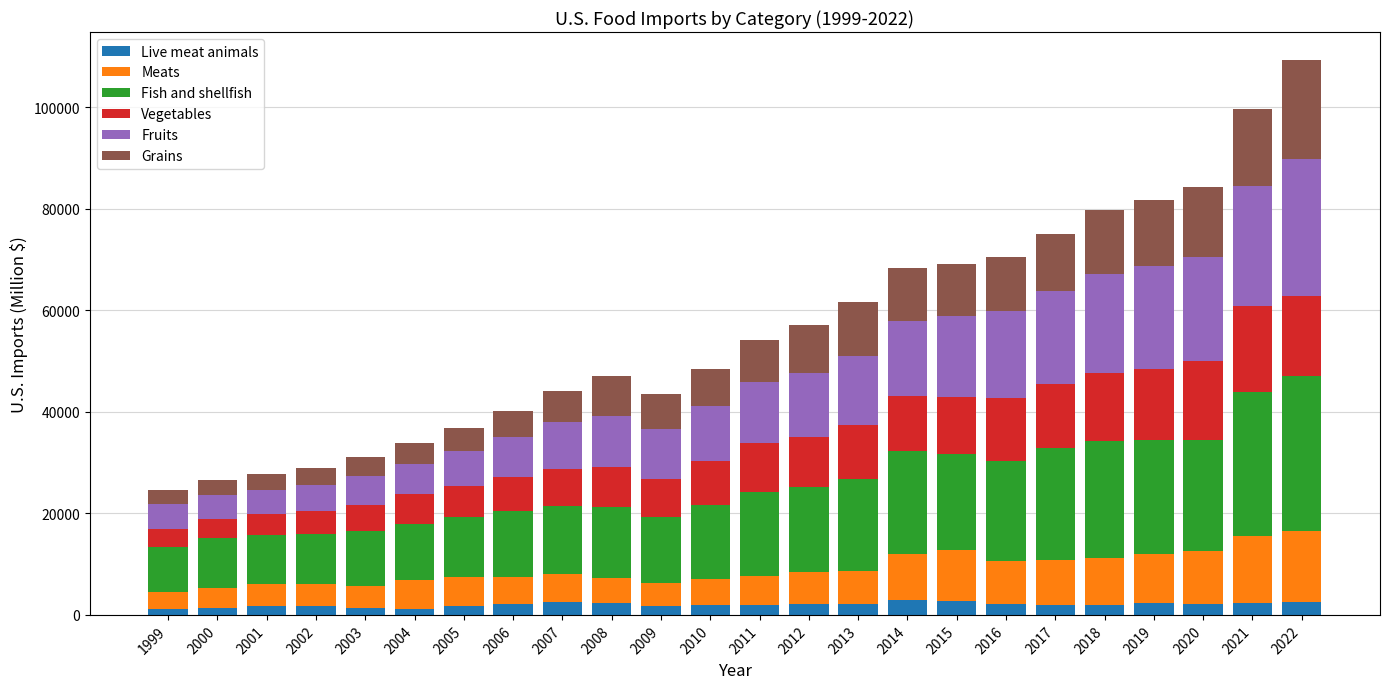

What is the highest value of the Live meat animals series?

3009.9